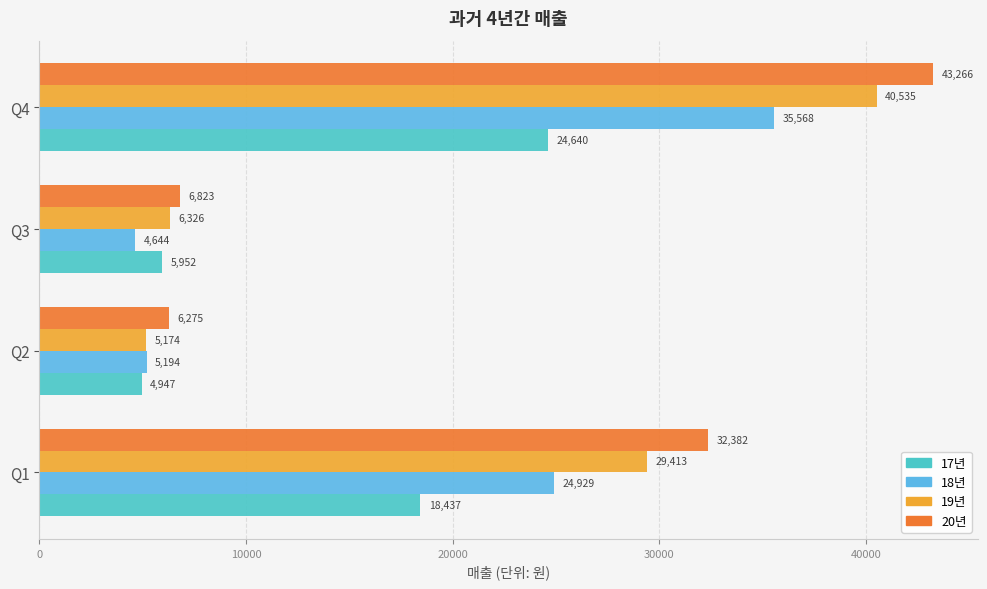

What is the maximum value for 17년?

24640.0